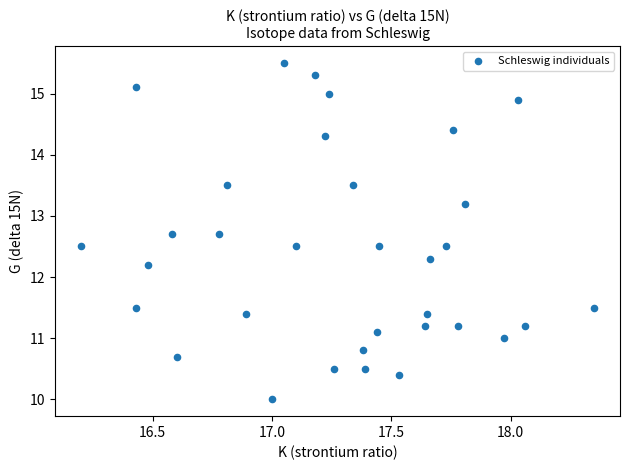

What Y value in the scatter plot is closest to 12?

12.2